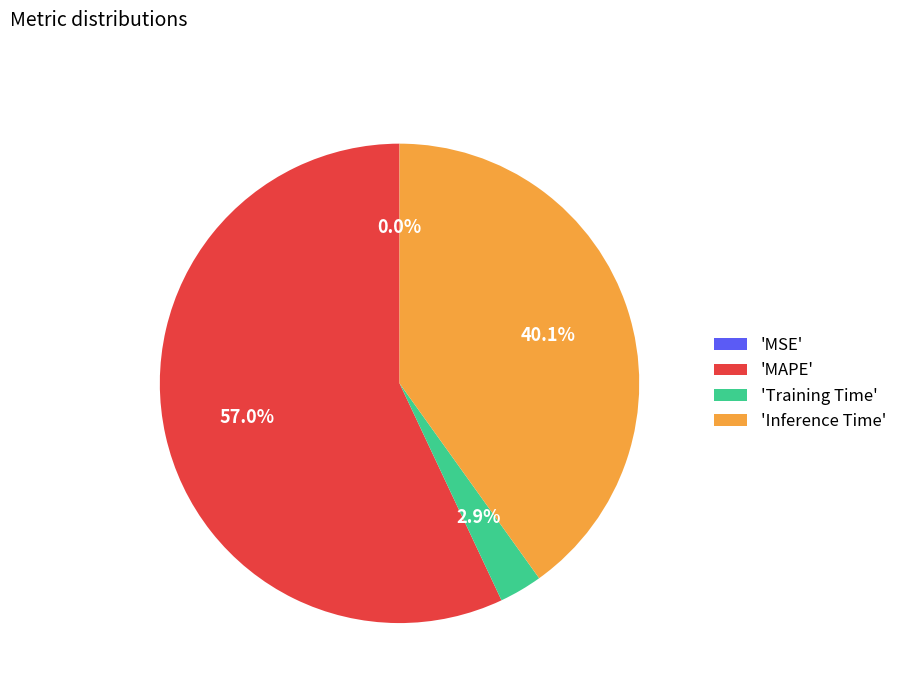

Does 'Inference Time' represent more than half of the total?

No